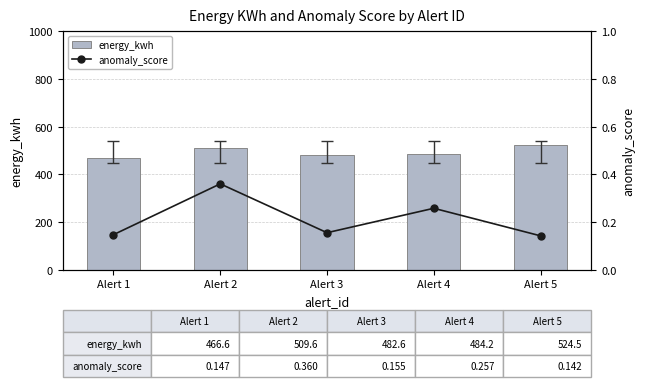

List the series in order of their overall mean, lowest first.

anomaly_score, energy_kwh